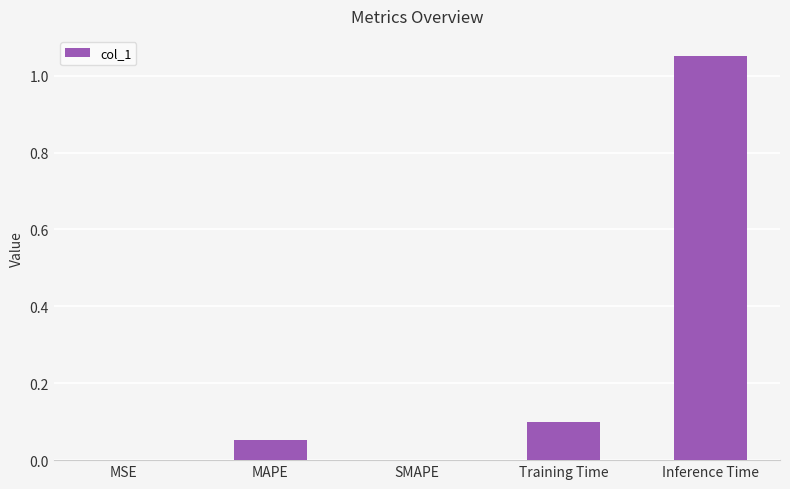

Which has a higher value, Training Time or Inference Time?

Inference Time